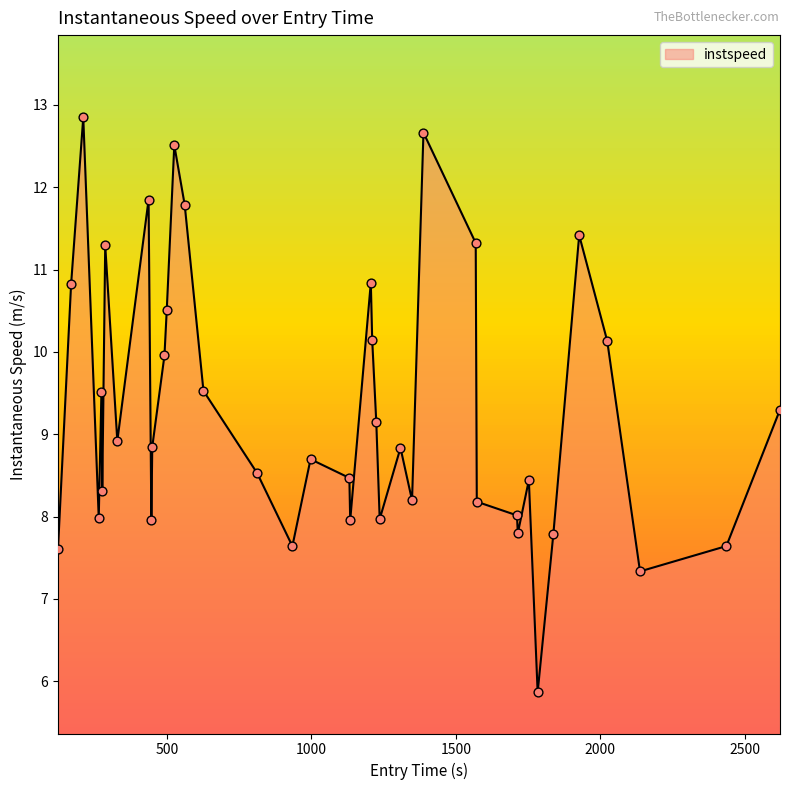

What is the difference between the maximum and minimum values?

7.0